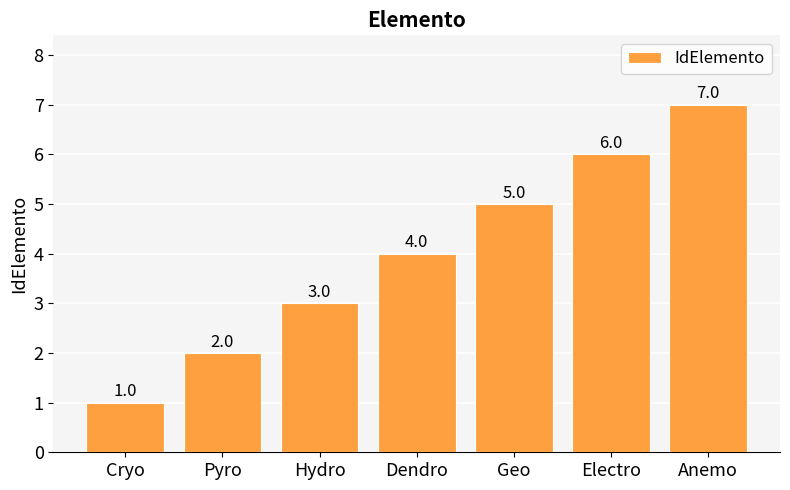

True or false: the data shows 6 at Electro.

True